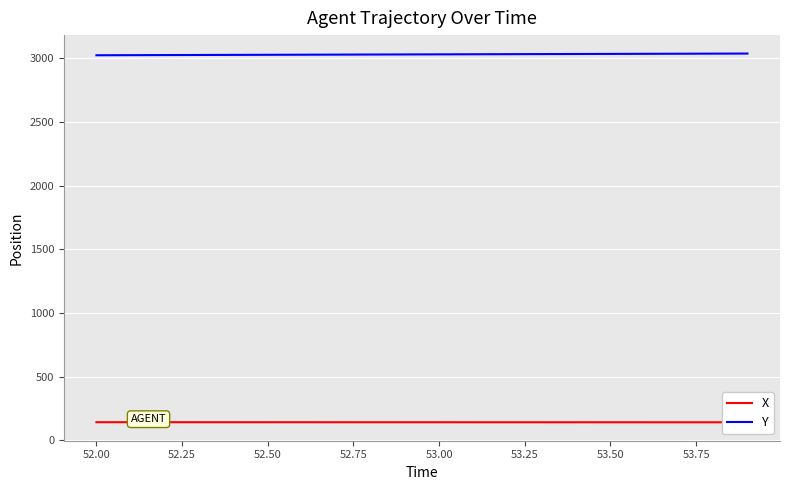

True or false: Y has a value of 5070.2 at 52.00.

False